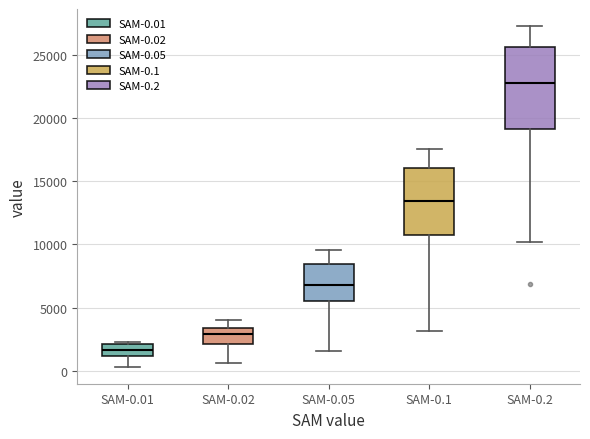

Reading left to right, transcribe this box plot: for each box, give where its median line is, the range the box spans, and where its two whiskers end, as read against the y-axis. The values are not printed on the chart, so give them approximately, as read against the axis.

SAM-0.01: median 1500, box 1000 to 2000, whiskers 500 to 2500
SAM-0.02: median 3000, box 2000 to 3500, whiskers 500 to 4000
SAM-0.05: median 7000, box 5500 to 8500, whiskers 1500 to 9500
SAM-0.1: median 13500, box 10500 to 16000, whiskers 3000 to 17500
SAM-0.2: median 23000, box 19000 to 25500, whiskers 10000 to 27500